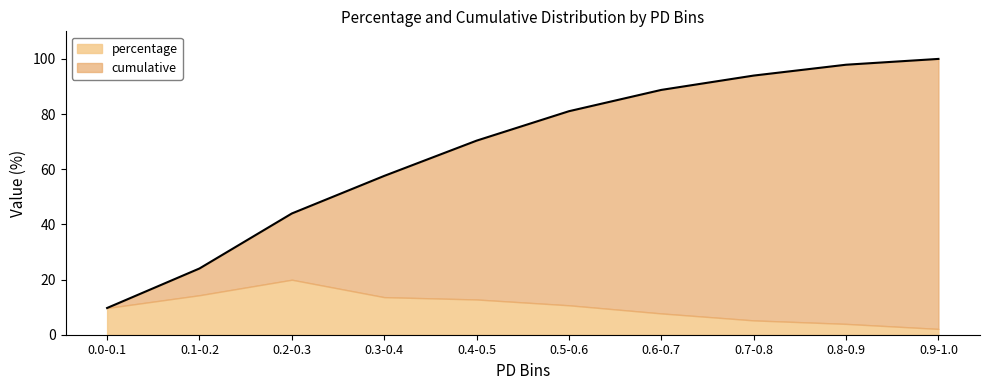

What is the change in value from 0.4-0.5 to 0.6-0.7?

+18.4